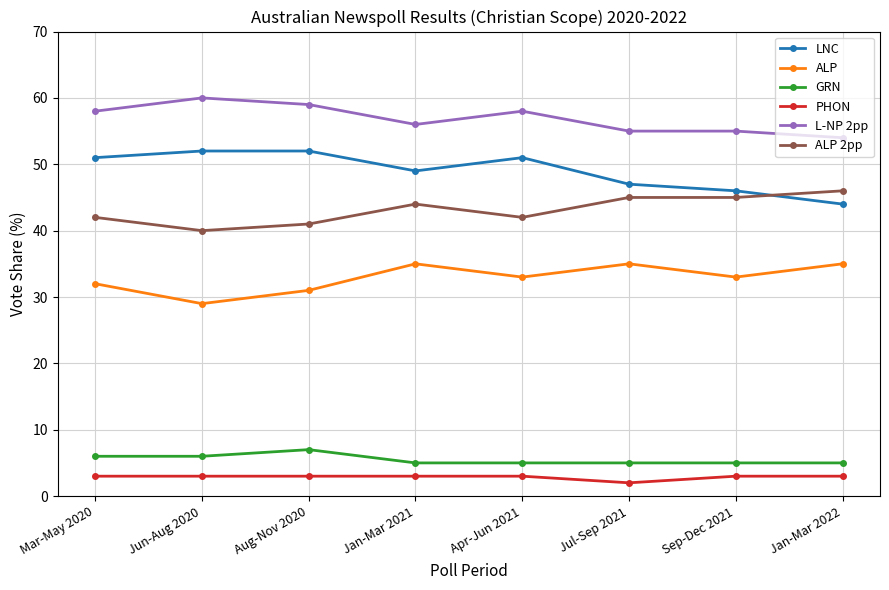

The PHON series shows 3 at Jun-Aug 2020. True or false?

True